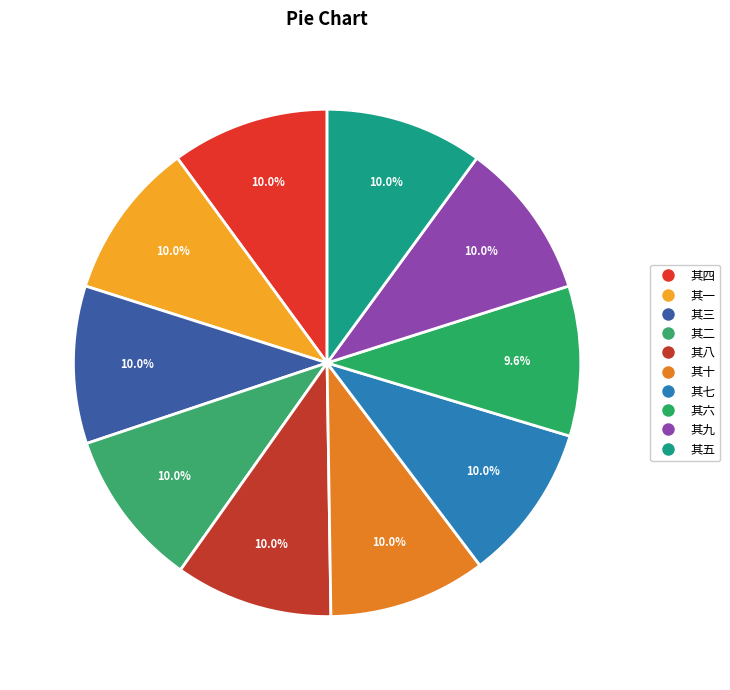

Which slice is the smallest?

奉和胡学士光大侍从游万岁山诗韵十首 其六